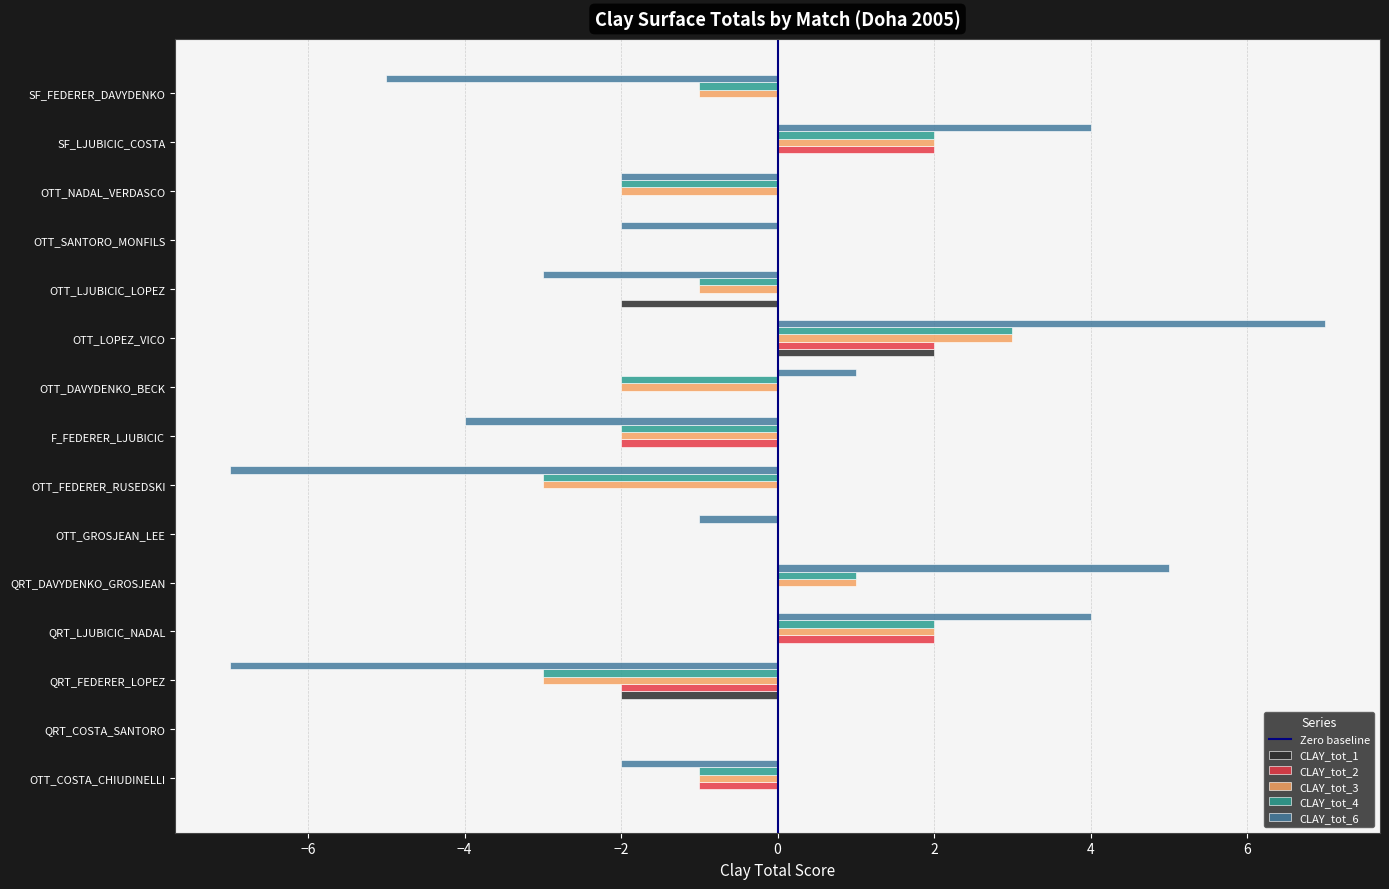

What is the highest value of the CLAY_tot_6 series?

7